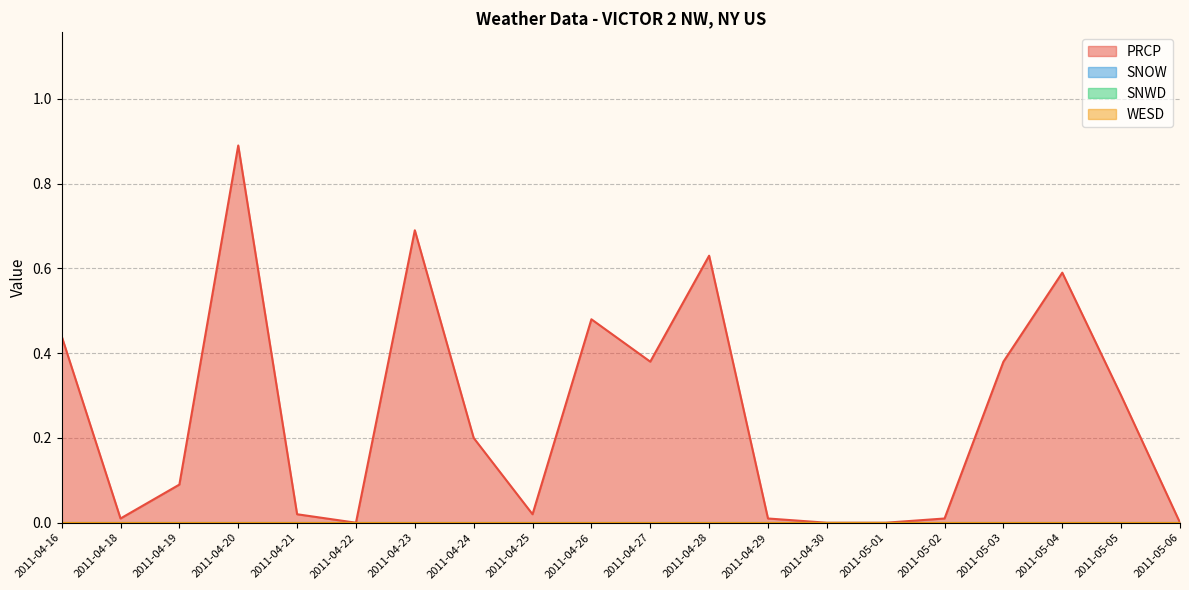

Reading left to right, what are all the values shown in this chart?

PRCP: 0.4	0.0	0.1	0.9	0.0	0.0	0.7	0.2	0.0	0.5	0.4	0.6	0.0	0.0	0.0	0.0	0.4	0.6	0.3	0.0
SNOW: 0.0	0.0	0.0	0.0	0.0	0.0	0.0	0.0	0.0	0.0	0.0	0.0	0.0	0.0	0.0	0.0	0.0	0.0	0.0	0.0
SNWD: 0.0	0.0	0.0	0.0	0.0	0.0	0.0	0.0	0.0	0.0	0.0	0.0	0.0	0.0	0.0	0.0	0.0	0.0	0.0	0.0
WESD: 0.0	0.0	0.0	0.0	0.0	0.0	0.0	0.0	0.0	0.0	0.0	0.0	0.0	0.0	0.0	0.0	0.0	0.0	0.0	0.0